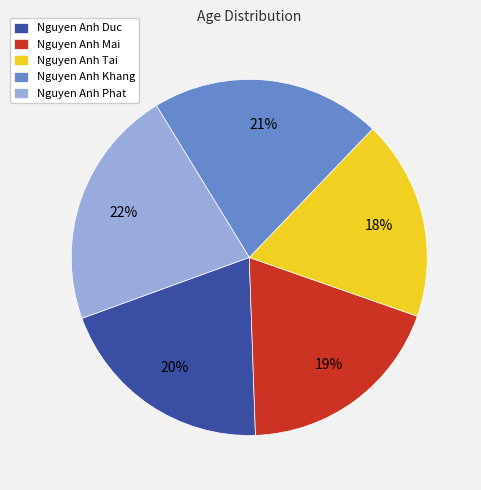

Count the number of slices in the pie.

5